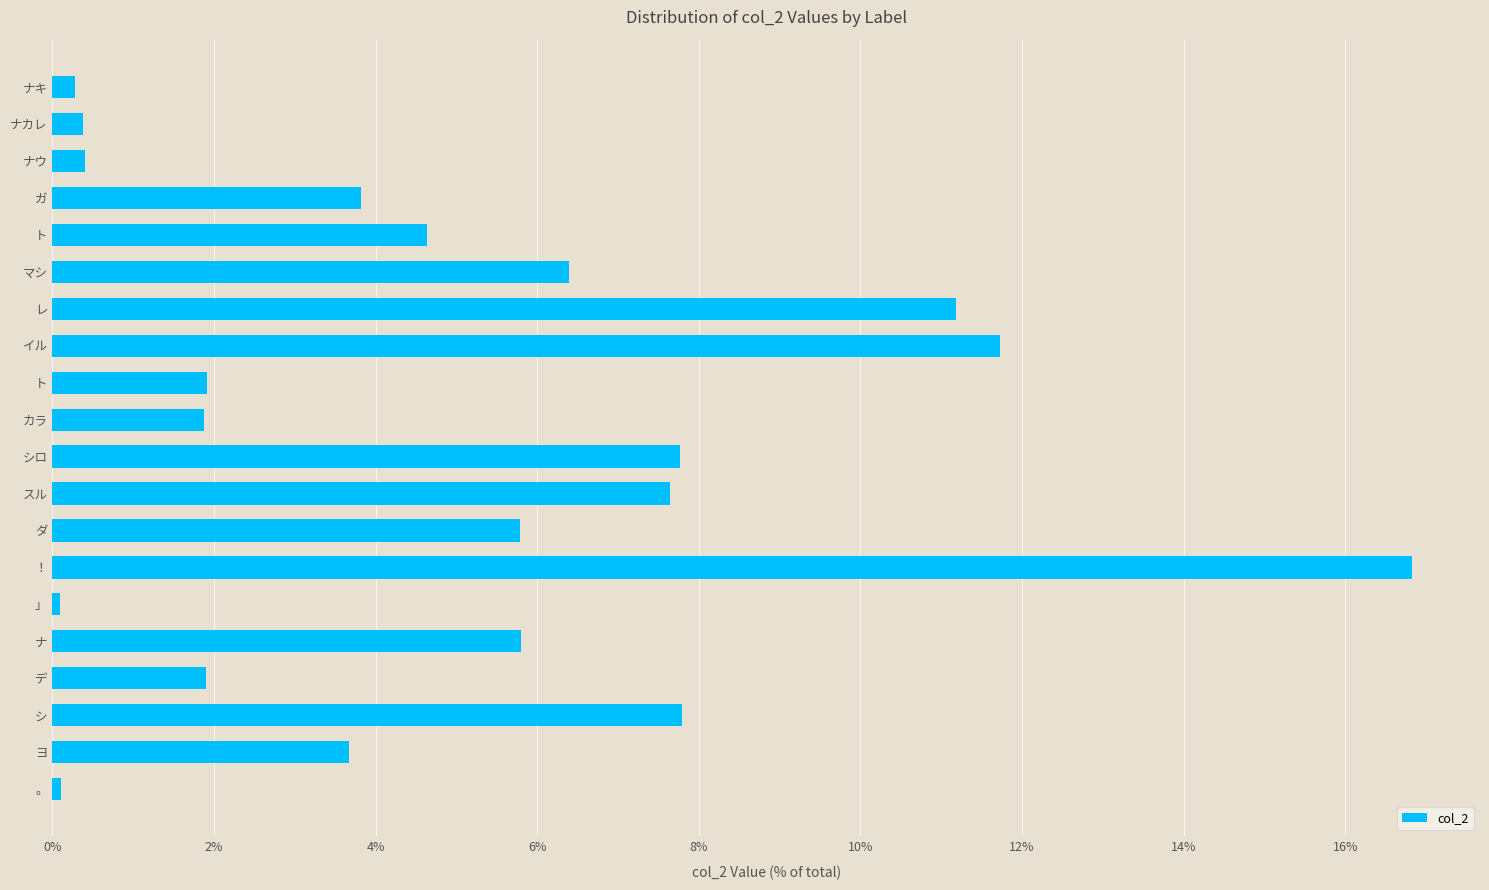

Does the chart contain stacked bars?

No